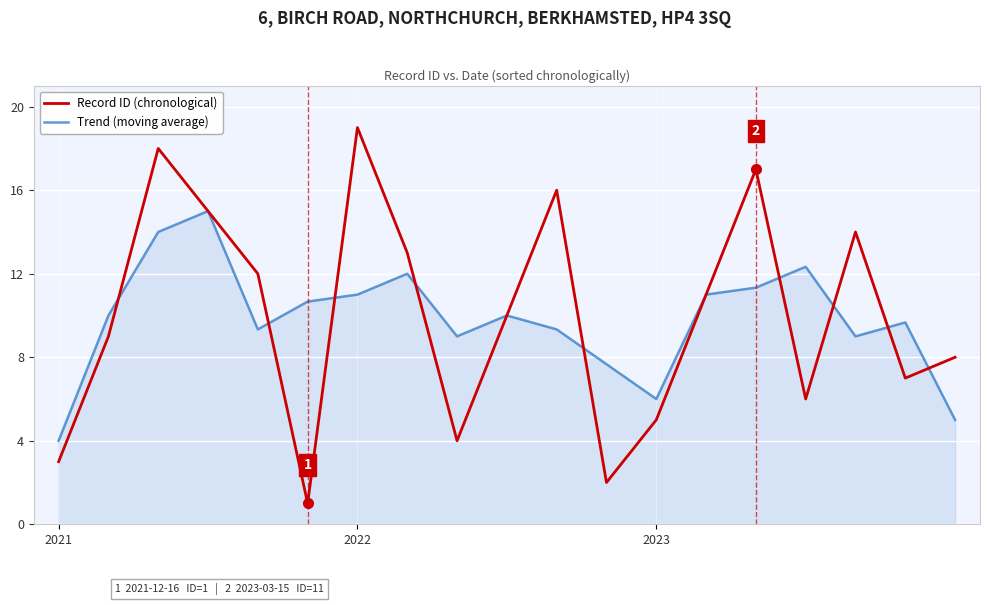

How many interior local valleys does the Record ID (chronological) series have?

5